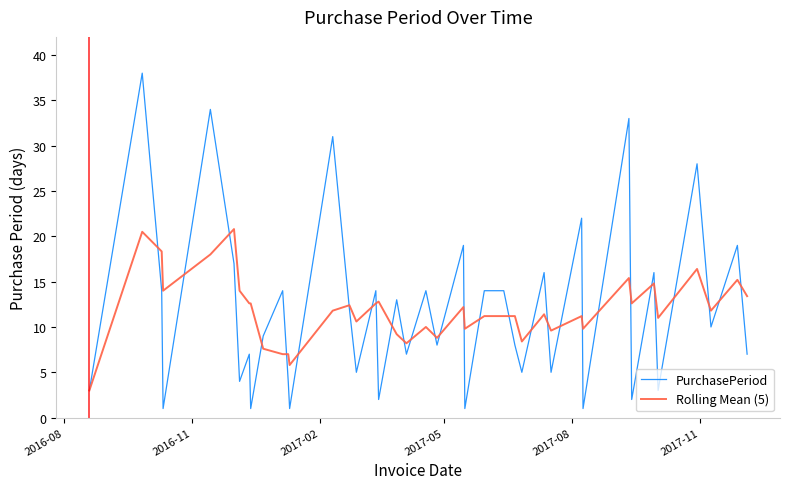

Does the chart display data point markers on the line(s)?

No